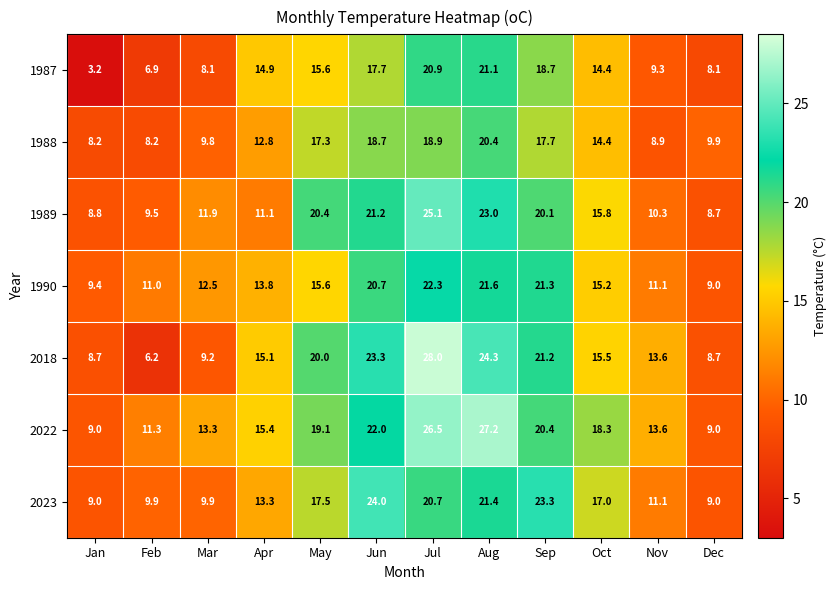

How many categories are shown in the chart?

12